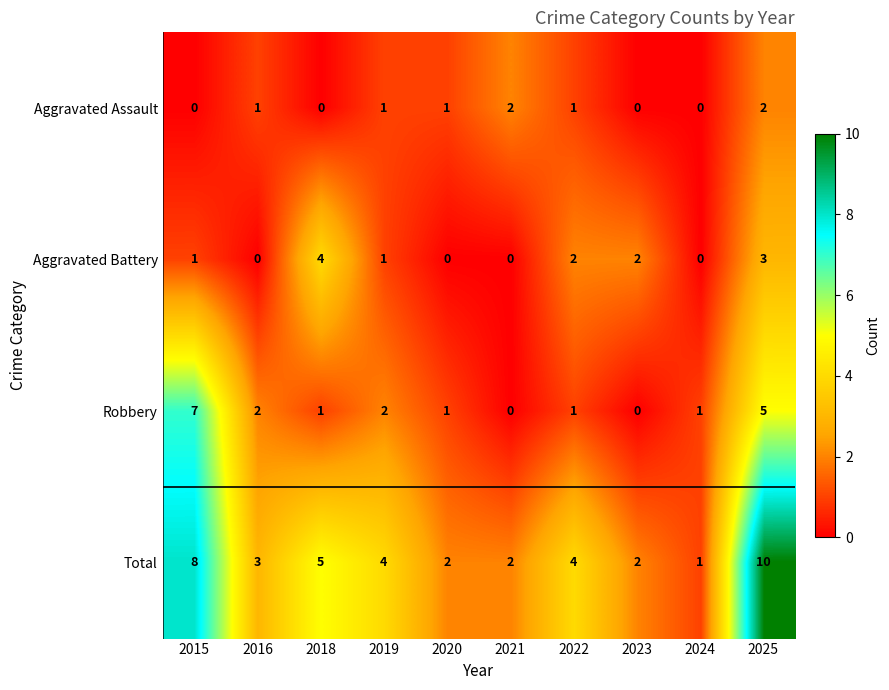

What is the sum of all Aggravated Battery values?

13